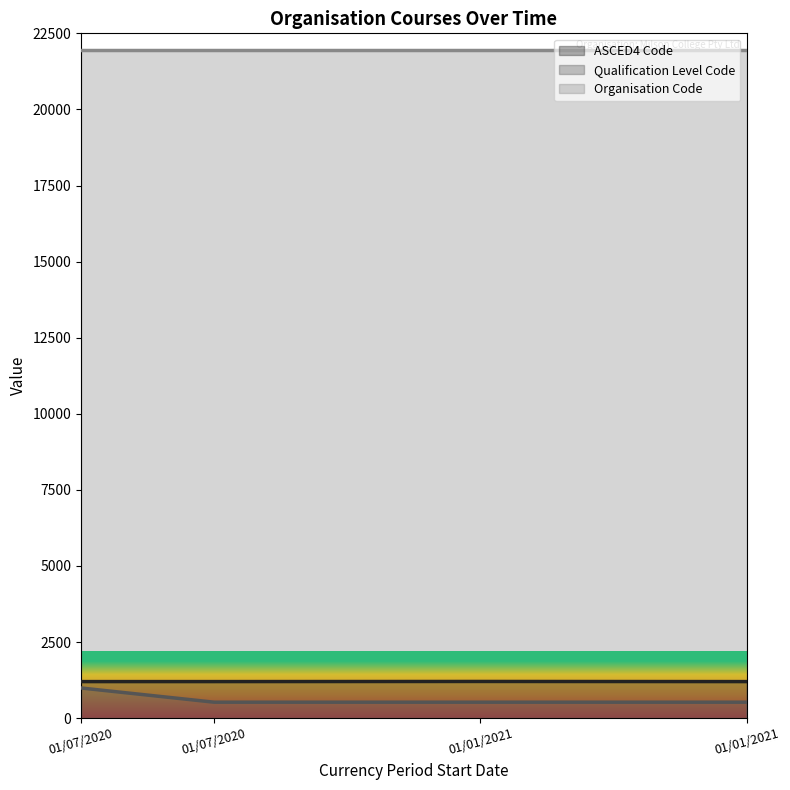

What is the label of the 1st point from the right?

01/01/2021